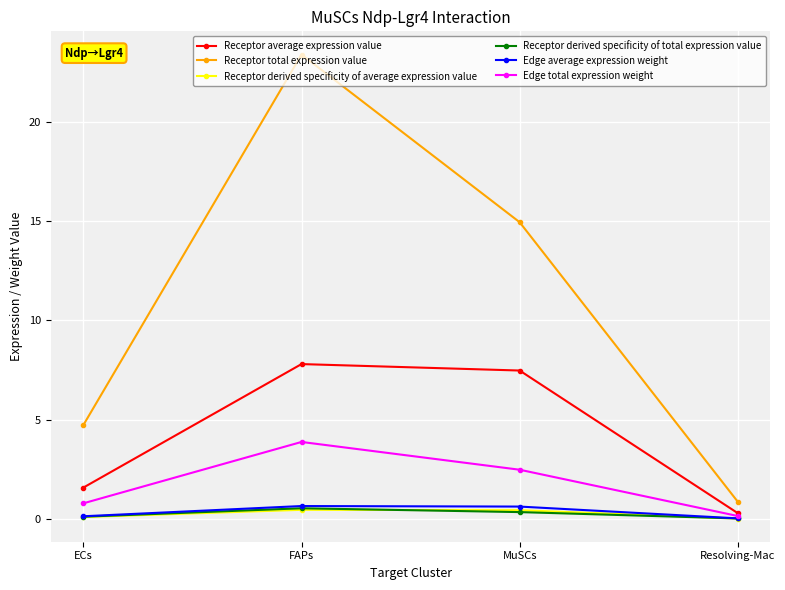

How many lines are shown in the chart?

6